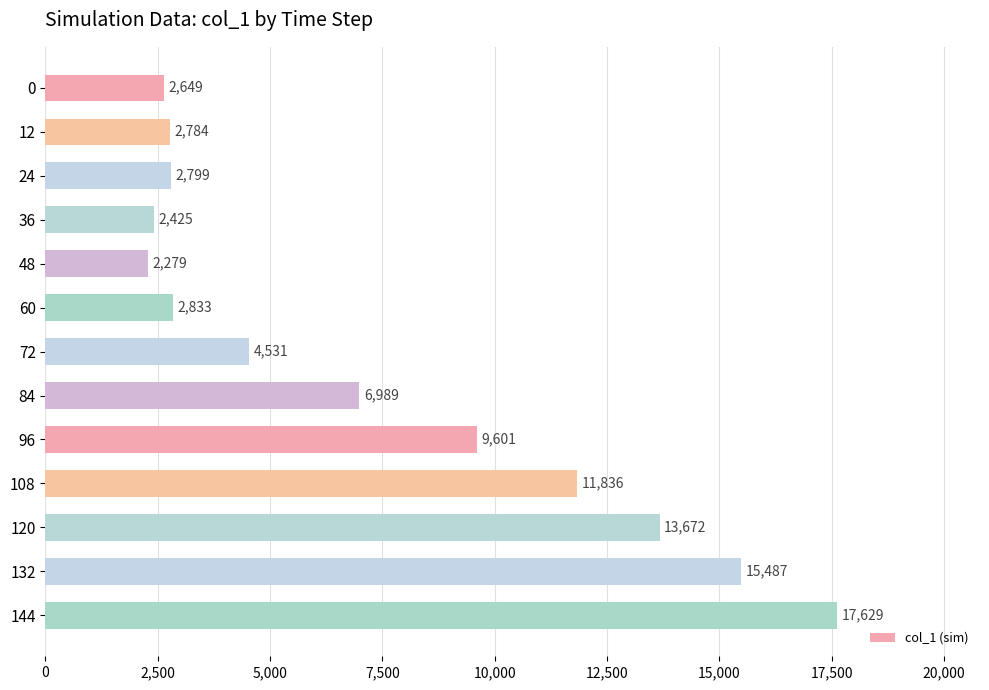

Approximately how many times larger is the value at 96 compared to 24?

3.4